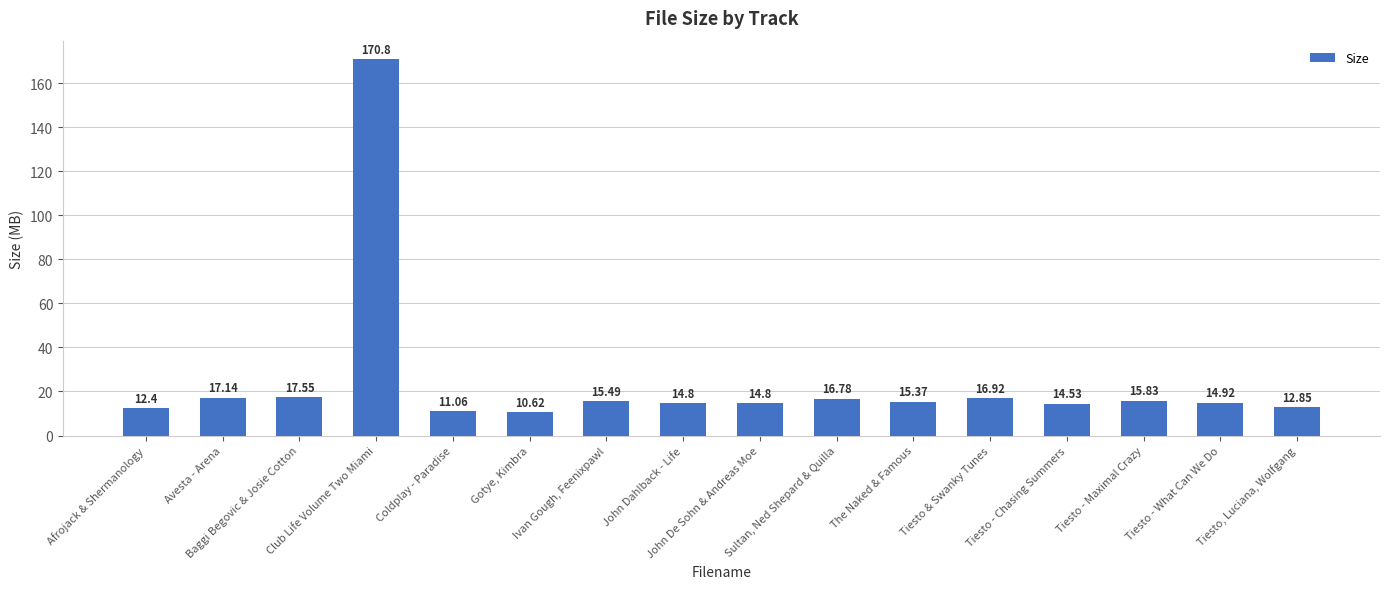

Does the chart contain stacked bars?

No